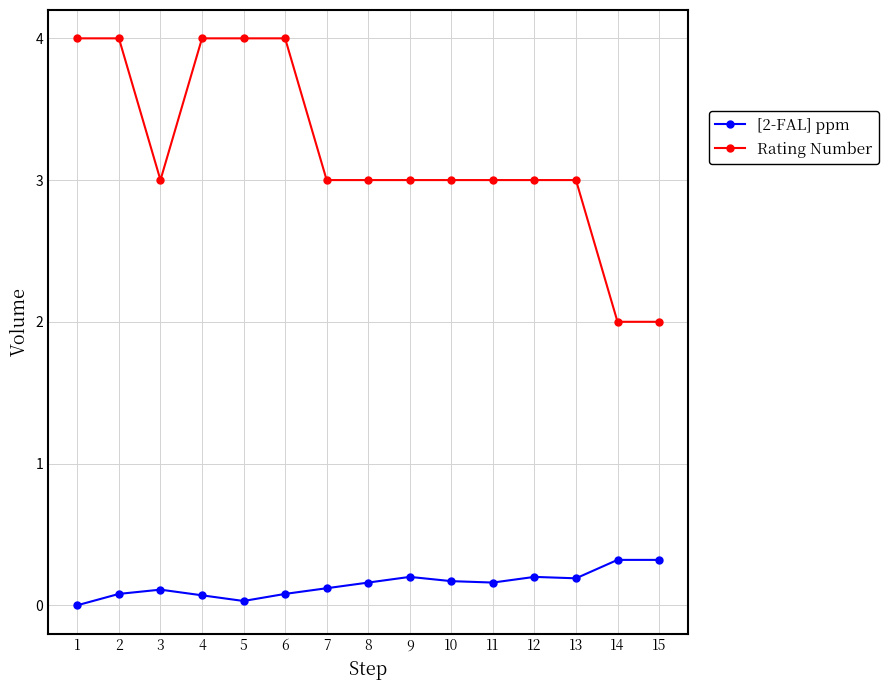

Which series has the largest range (max minus min)?

Rating Number